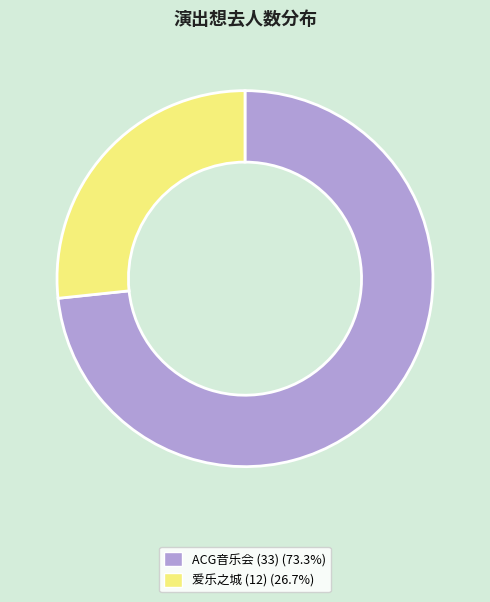

Is there any slice that represents more than half of the pie?

Yes